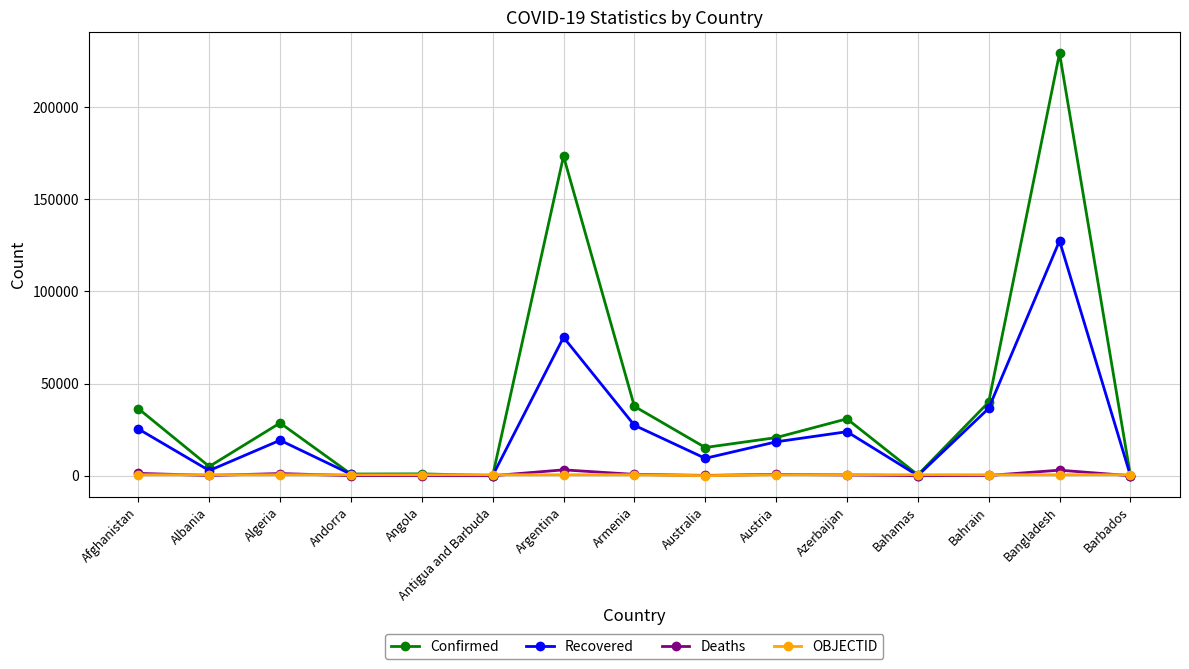

How many intersections are there between OBJECTID and Recovered?

5